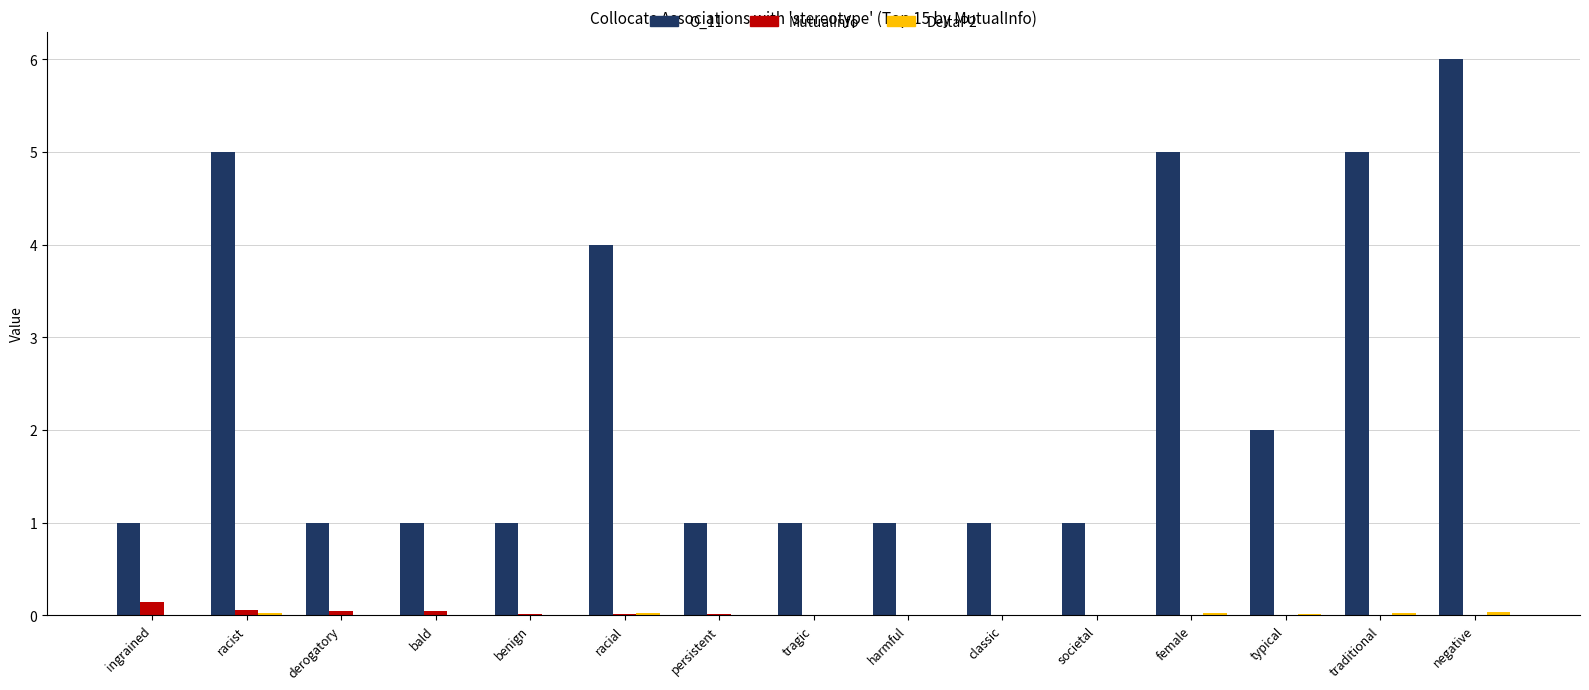

The MutualInfo series shows 0.0 at persistent. True or false?

True